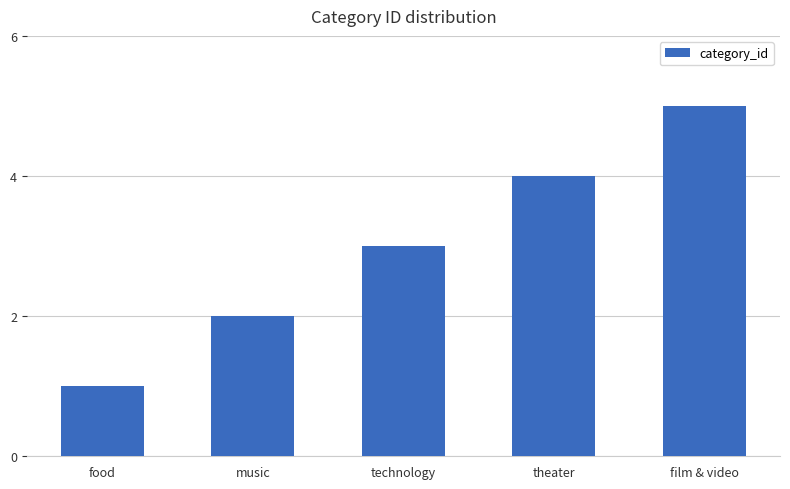

Rank the categories by value from highest to lowest.

film & video, theater, technology, music, food